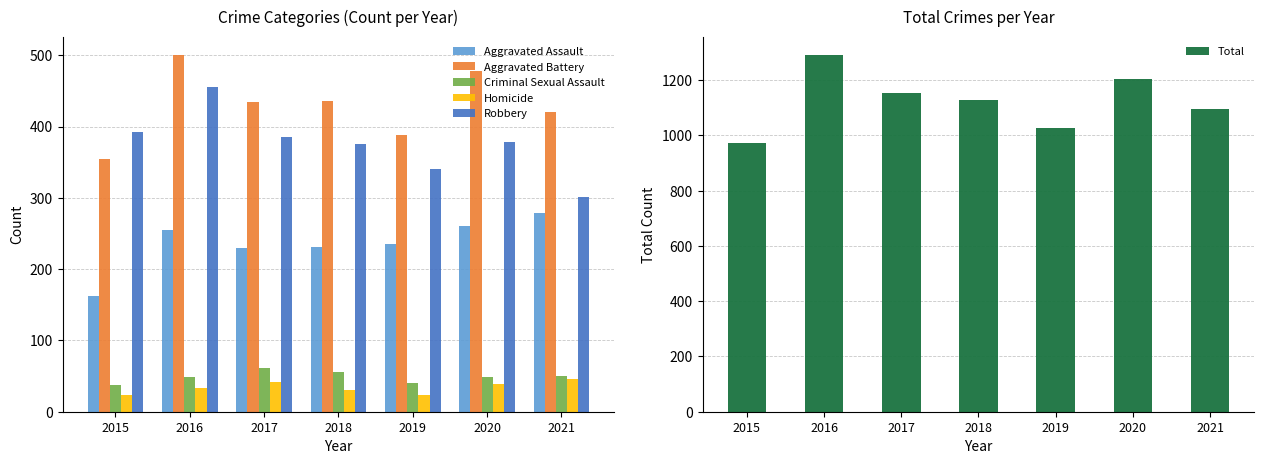

True or false: Aggravated Assault has a value of 315 at 2018.

False